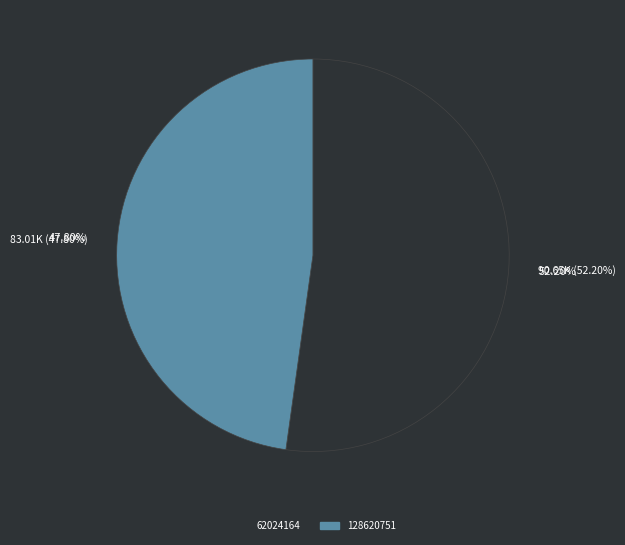

Approximately how many times larger is the value at 128620751 compared to 62024164?

0.9